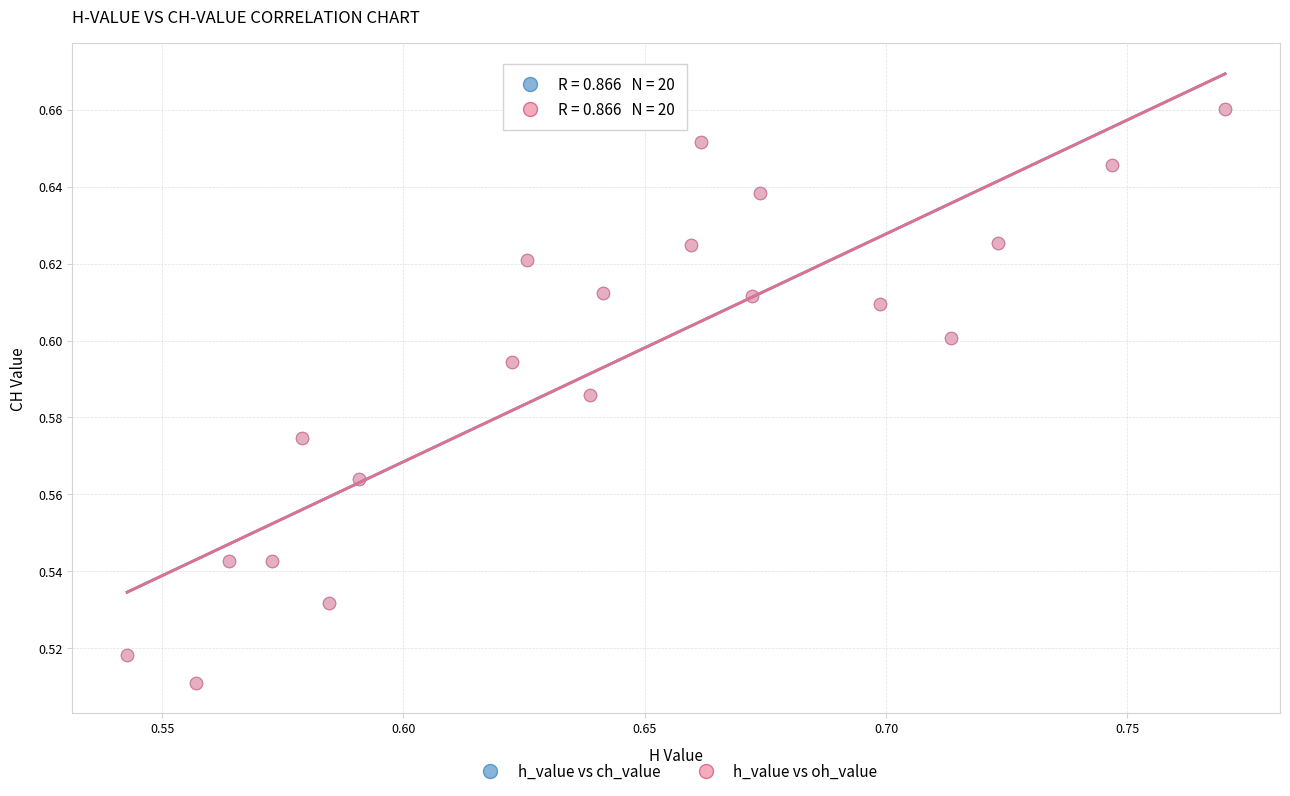

What are all the series names shown in the legend?

h_value vs ch_value, h_value vs oh_value